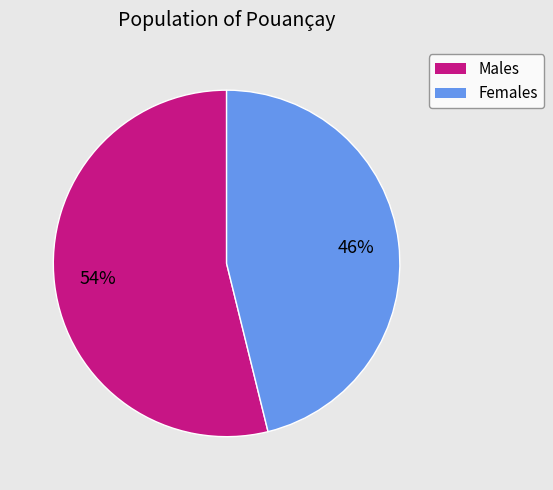

How many segments does this pie chart have?

2